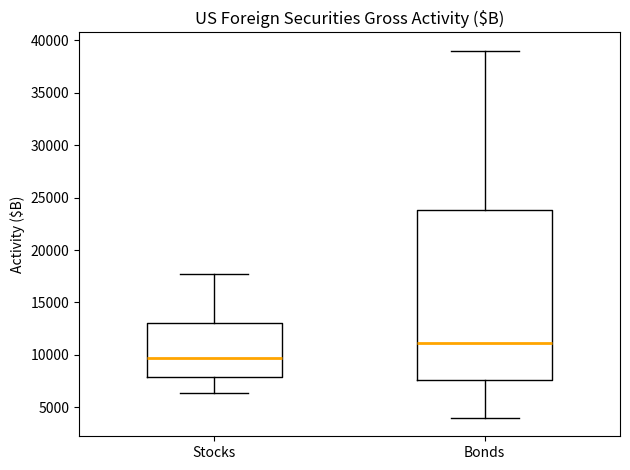

Which box has the lowest median line?

Stocks